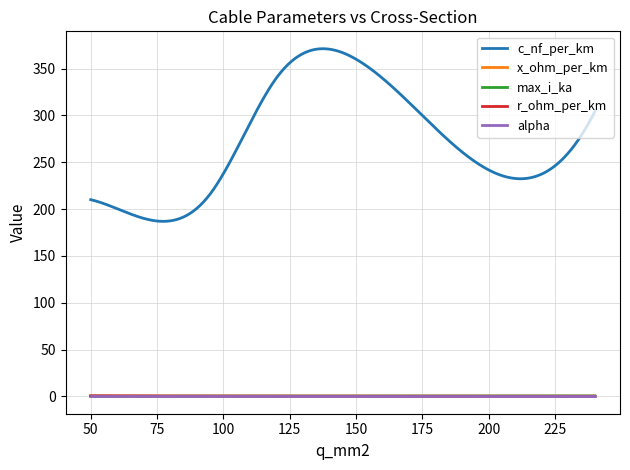

How many lines are shown in the chart?

5